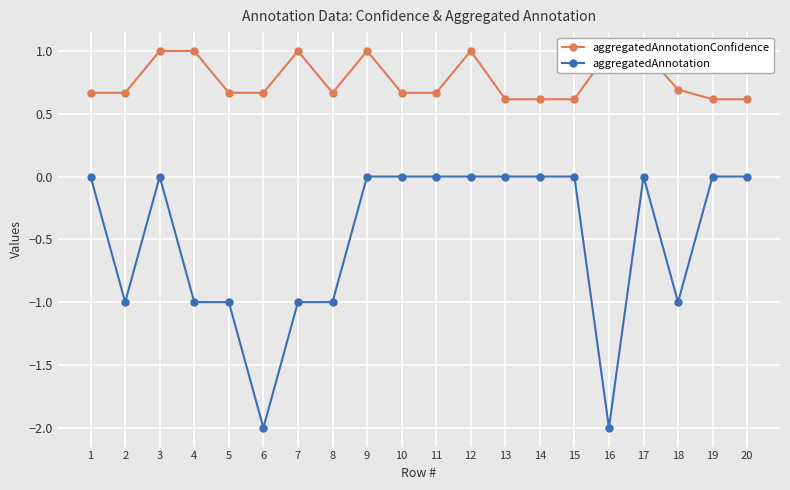

True or false: aggregatedAnnotationConfidence and aggregatedAnnotation intersect in this chart.

False